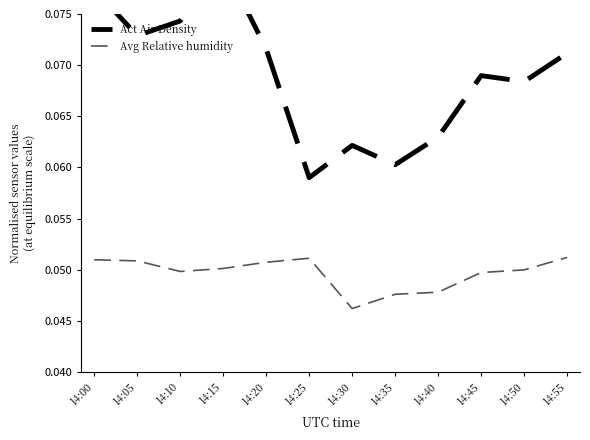

True or false: Avg Relative humidity and Act Air Density intersect in this chart.

False